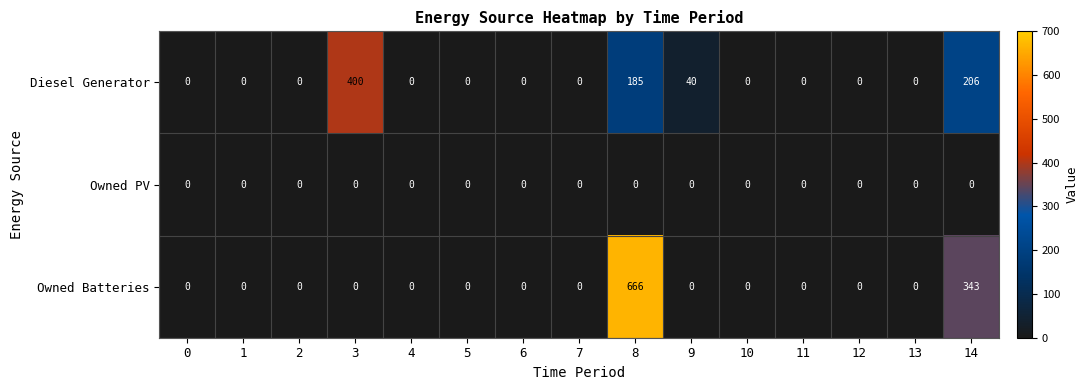

How many data points does each series have?

15